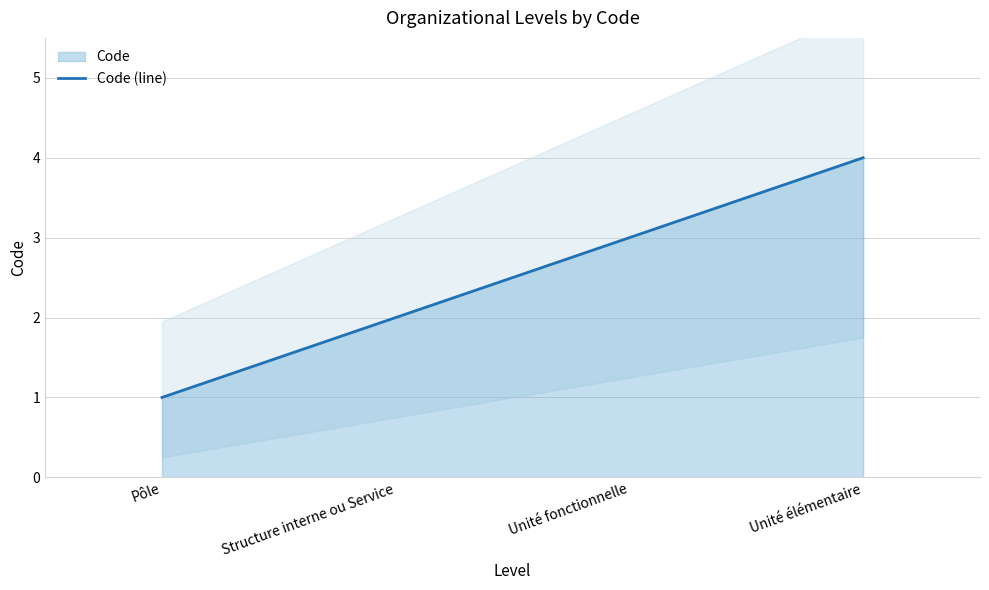

How many lines are shown in the chart?

1